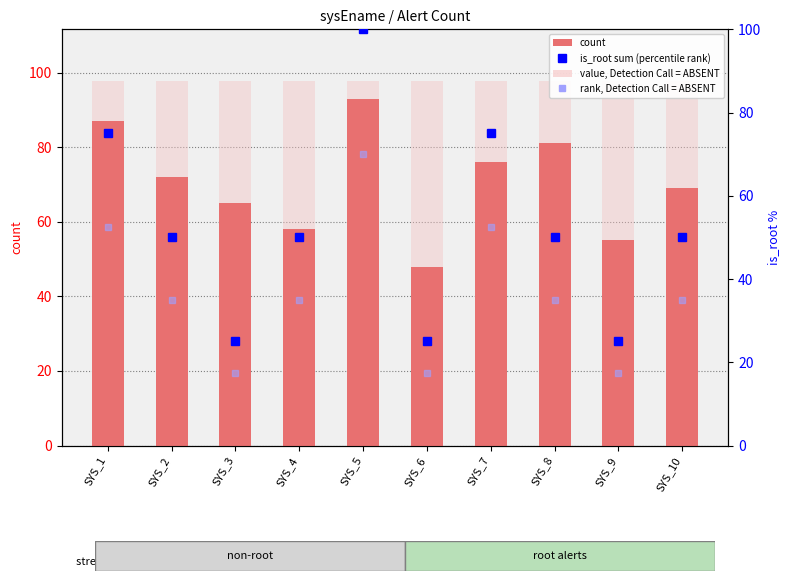

Which series has the largest total across all categories?

value, Detection Call = ABSENT